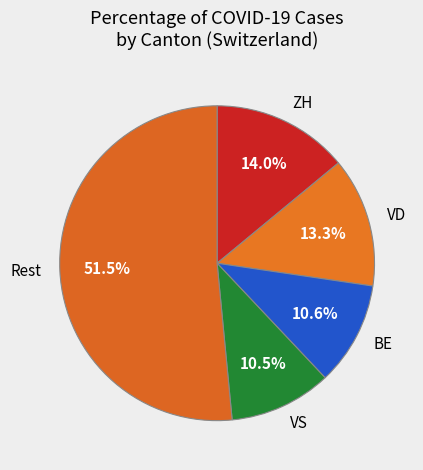

Count the number of slices in the pie.

5